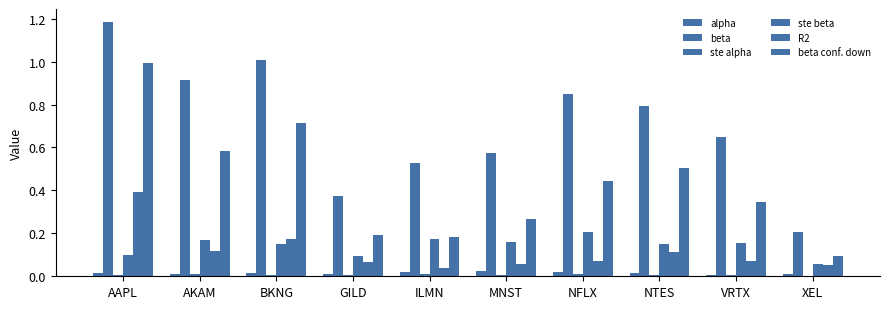

What position from the right is GILD?

7